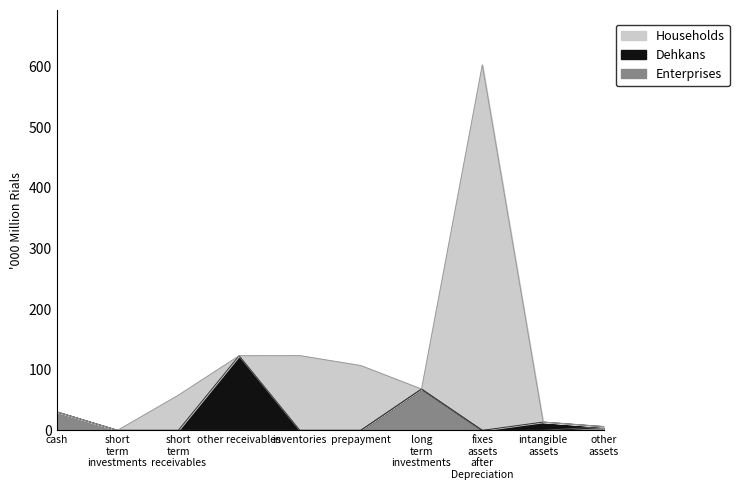

What is the greatest value displayed?

602517